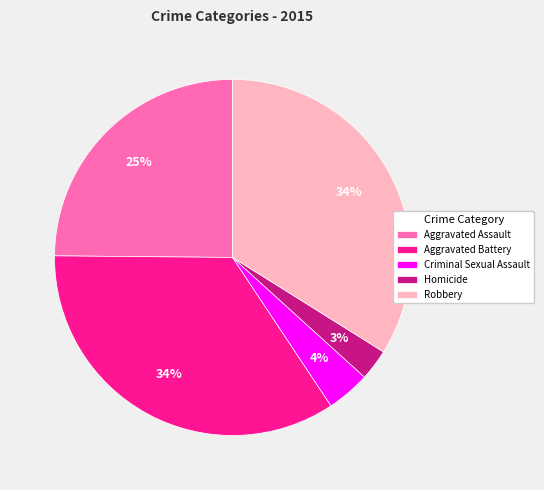

To the nearest percent, what is the difference between the Homicide and Aggravated Assault slice percentages?

22%